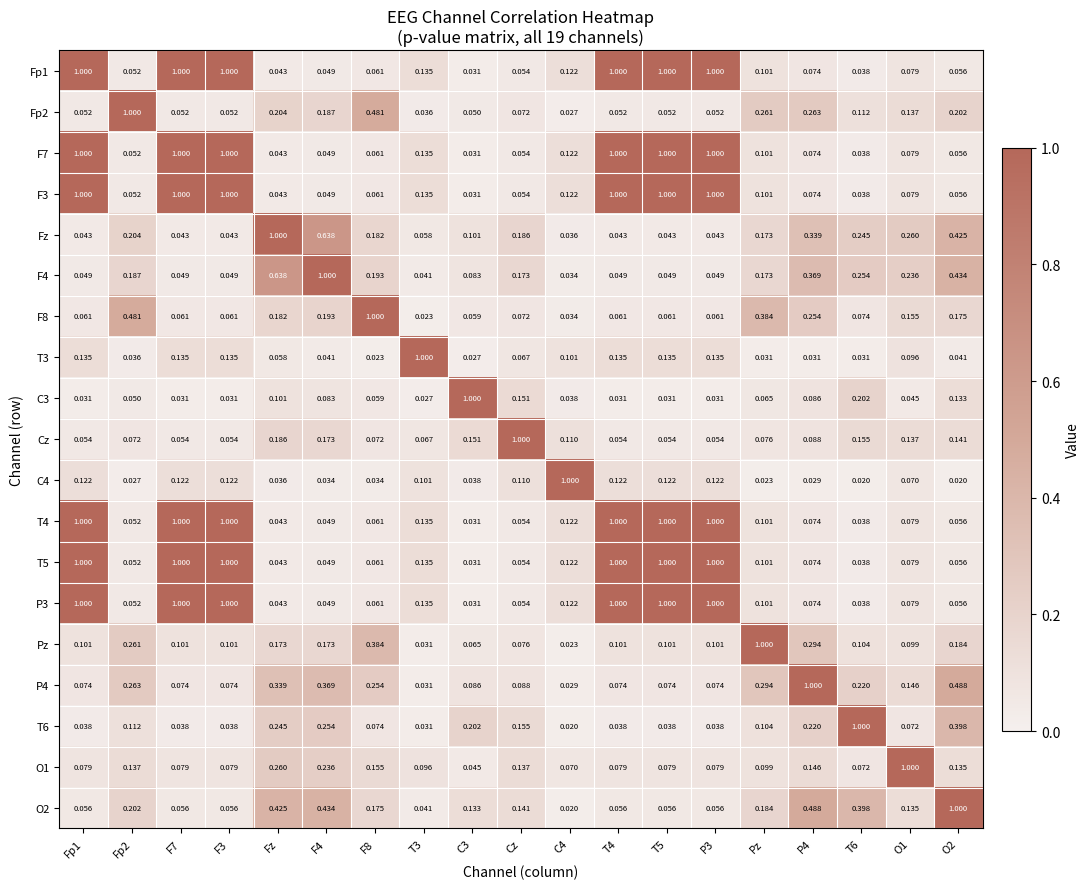

How many categories are shown in the chart?

19